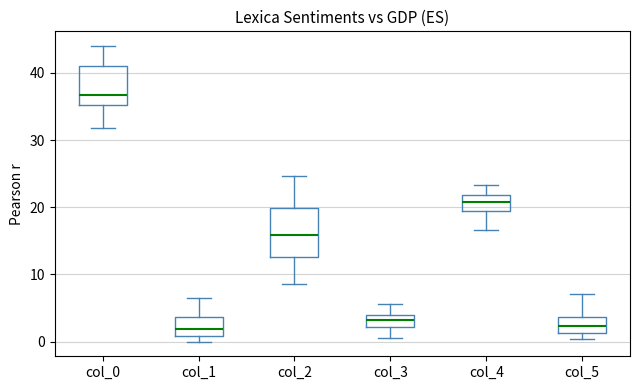

Where does the upper whisker of the box for col_3 end on the y-axis? The values are not printed on the chart, so give them approximately, as read against the axis.

6